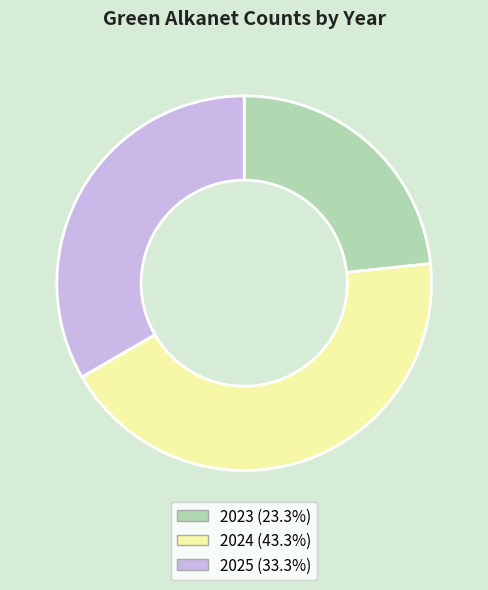

Which slice is the largest?

2024